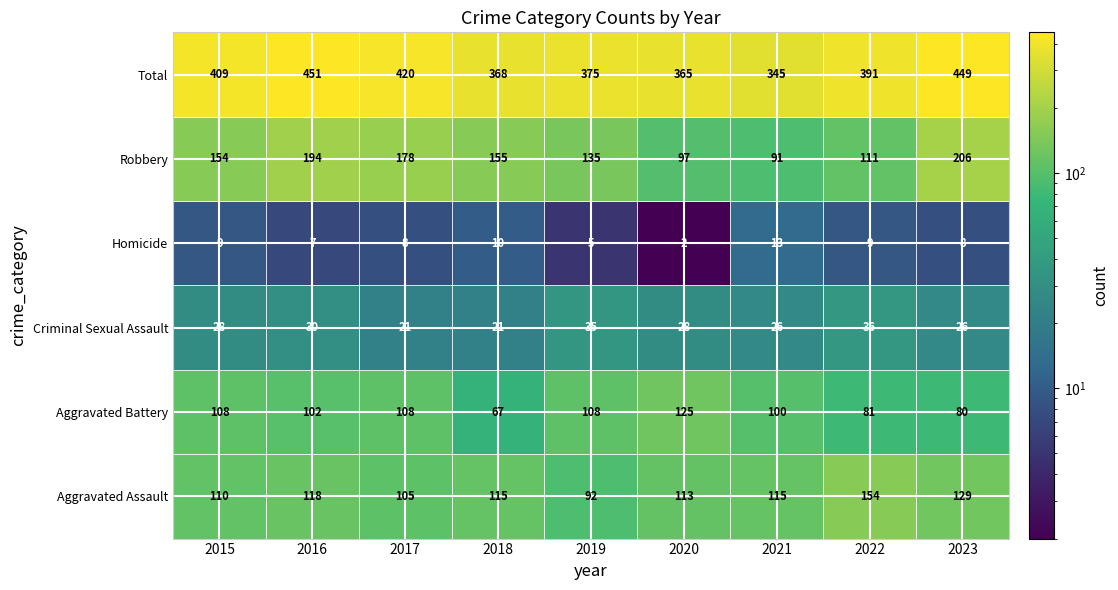

At which category does the chart reach its minimum across all series?

2020